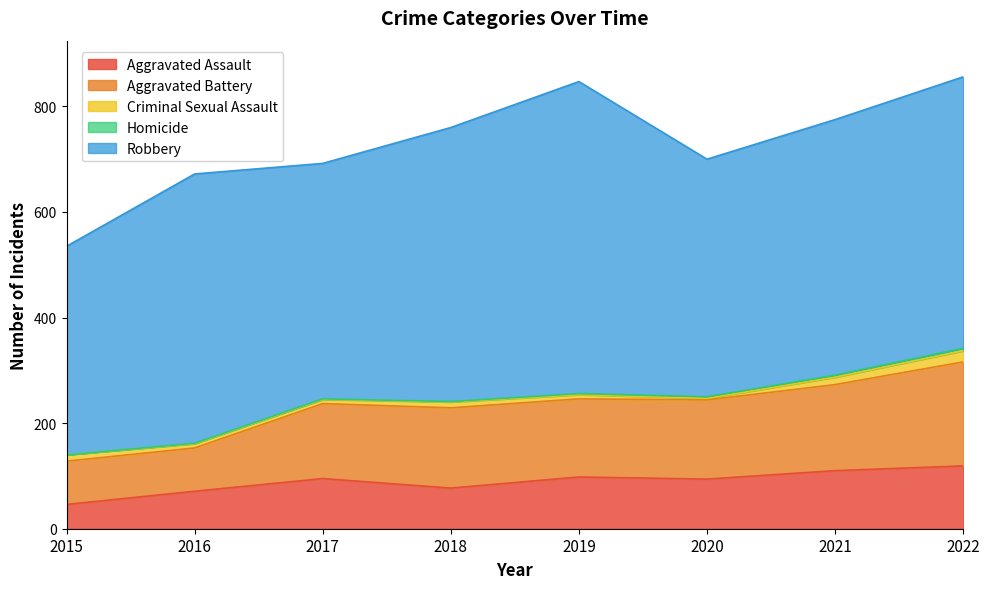

True or false: Homicide has more than 1 interior local peaks.

False